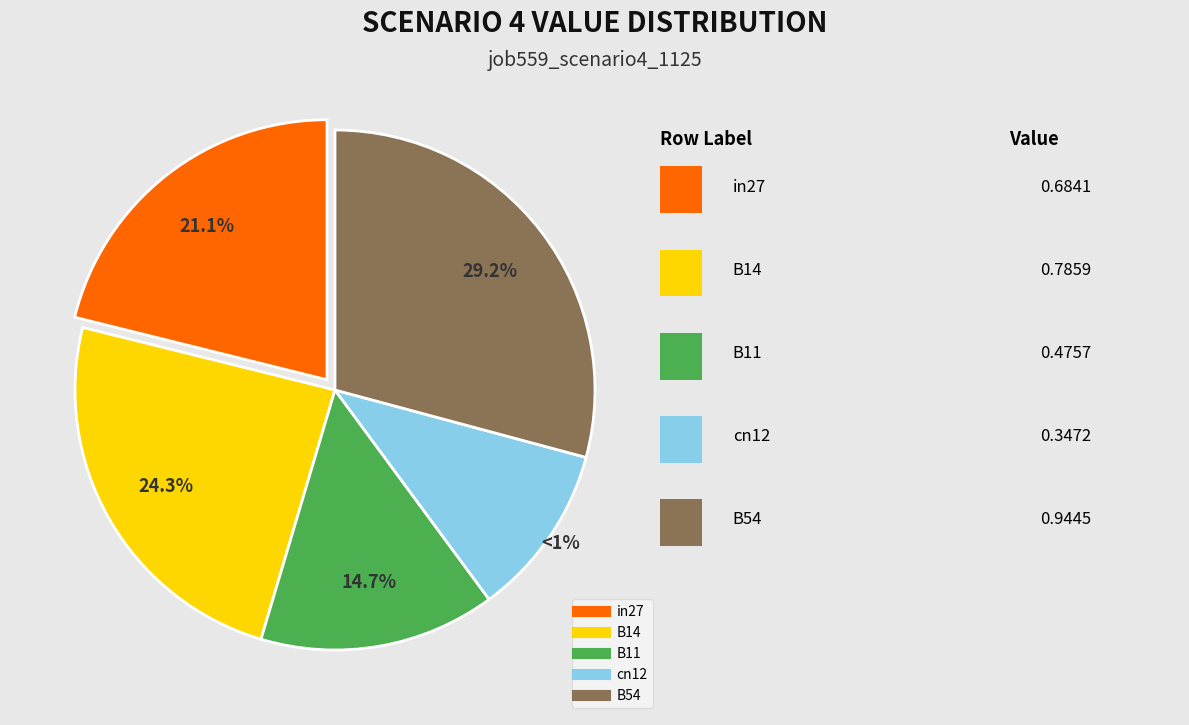

Which category has the smallest portion of the pie?

cn12